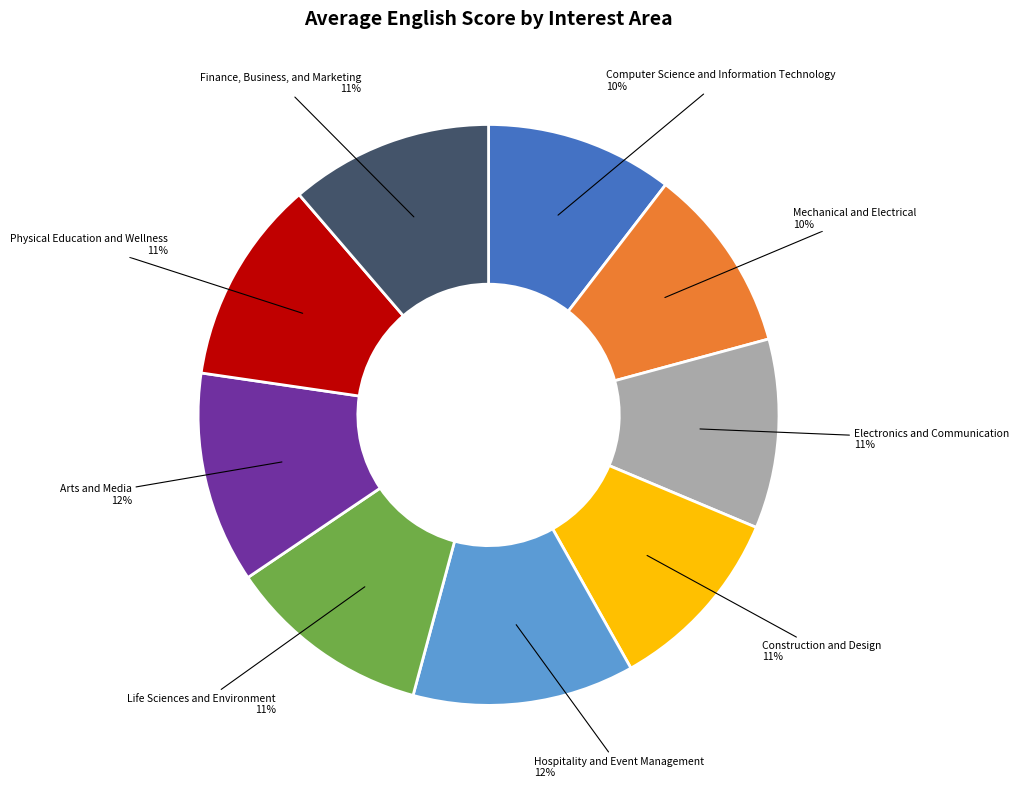

To the nearest percent, what is the difference between the largest and smallest slice percentages?

2%